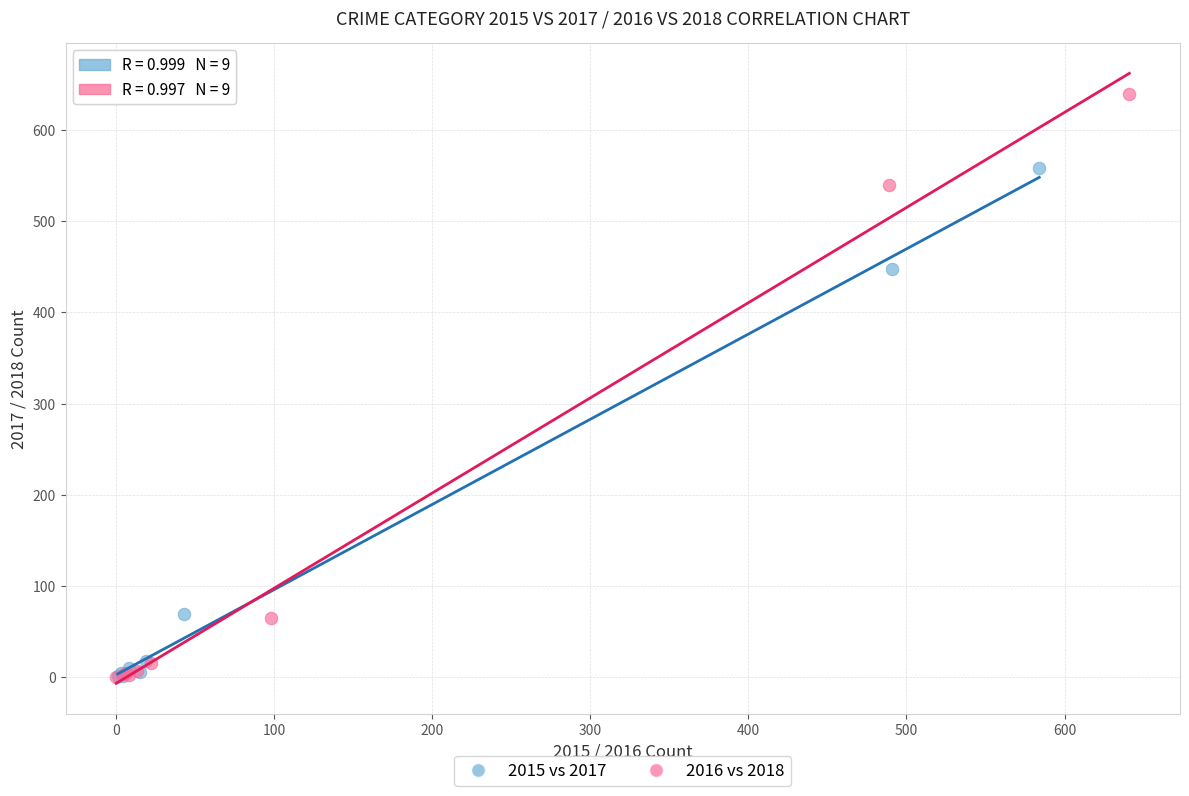

Which series contains the highest Y value?

2016 vs 2018